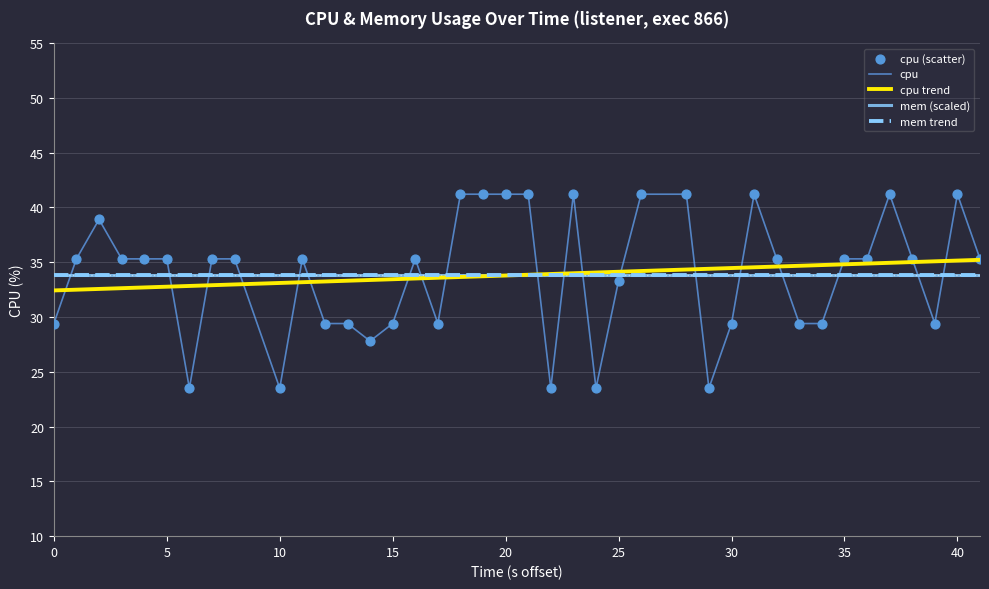

Is this an area chart (filled region under the line)?

No